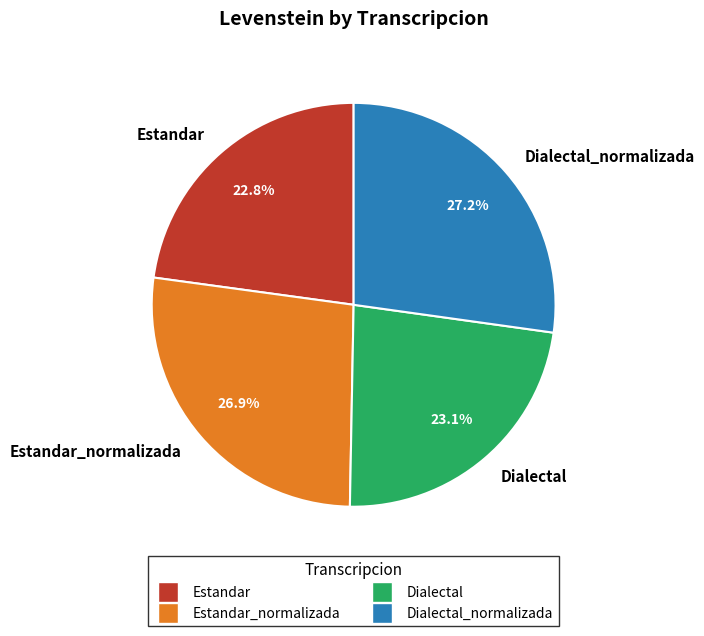

Is Dialectal_normalizada the majority of the pie?

No